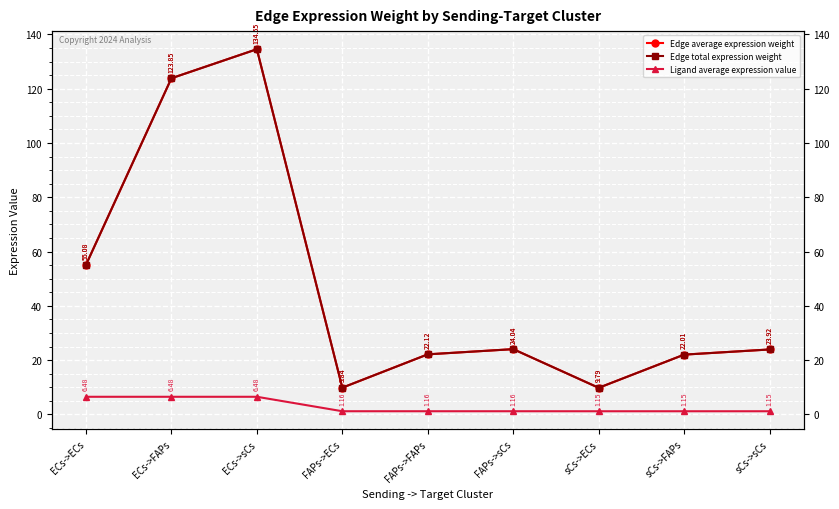

What is the value of the Edge average expression weight point at the 3rd from the left?

134.5